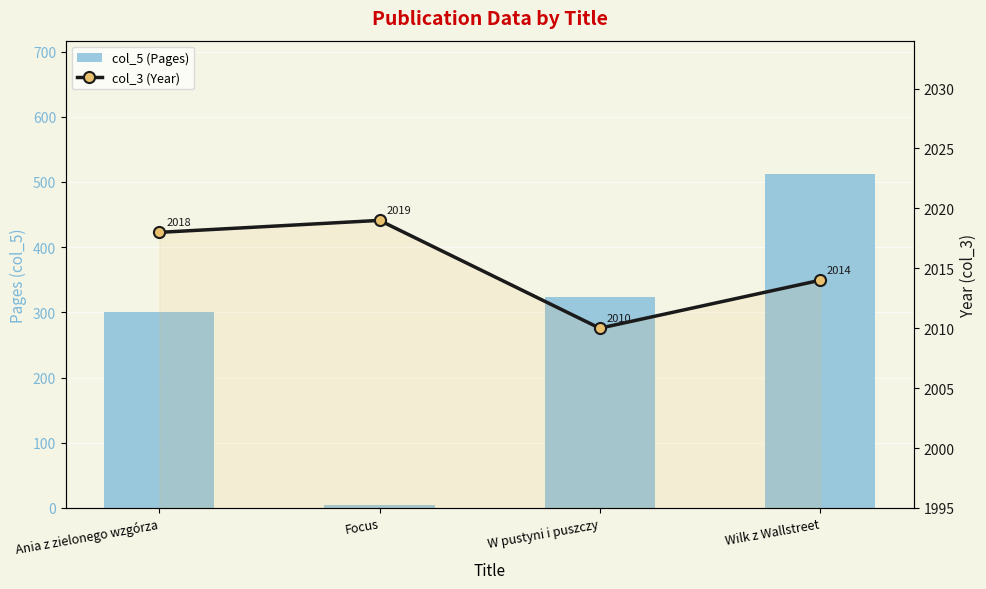

List the labels in order of col_5 (Pages) value, largest first.

Wilk z Wallstreet, W pustyni i puszczy, Ania z zielonego wzgórza, Focus